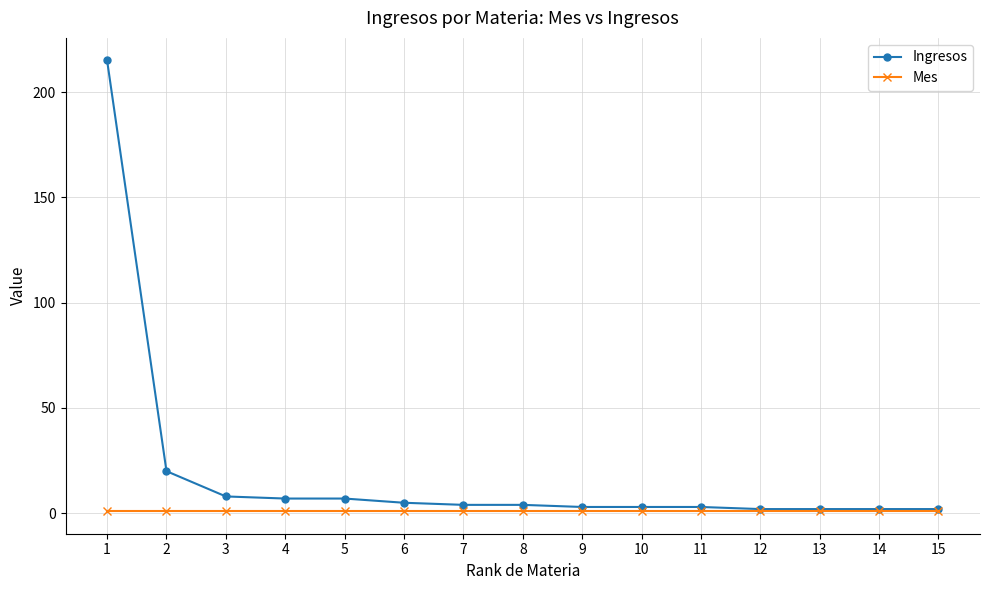

How many lines are shown in the chart?

2